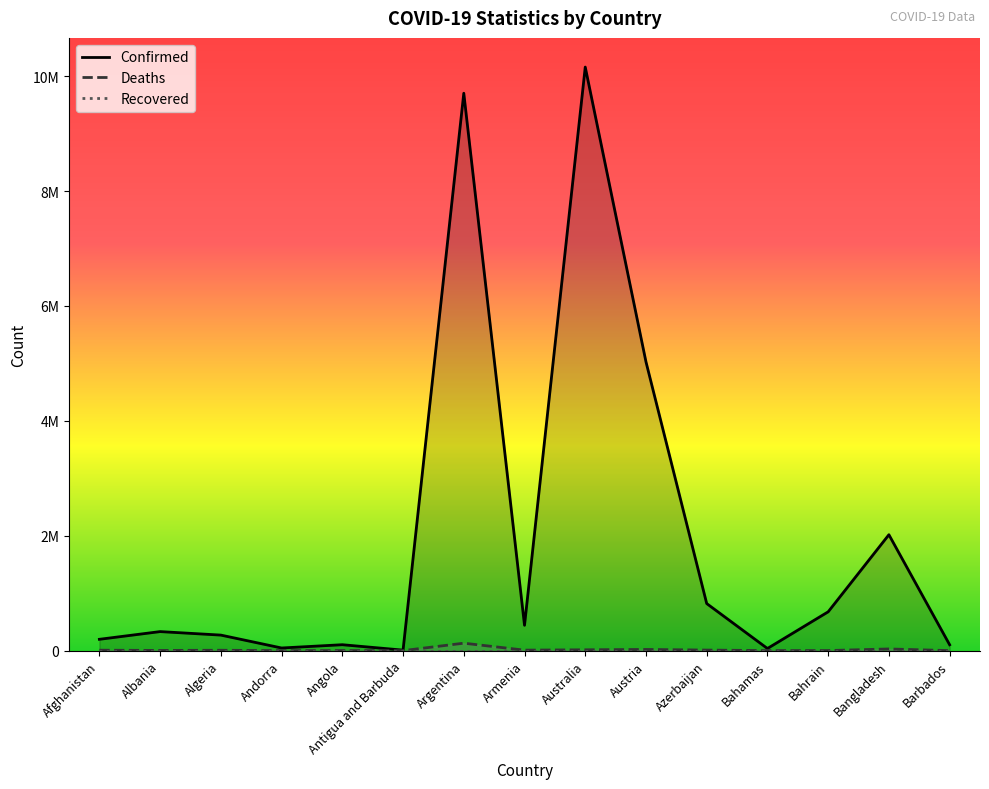

What value does the Deaths series have at Barbados?

559